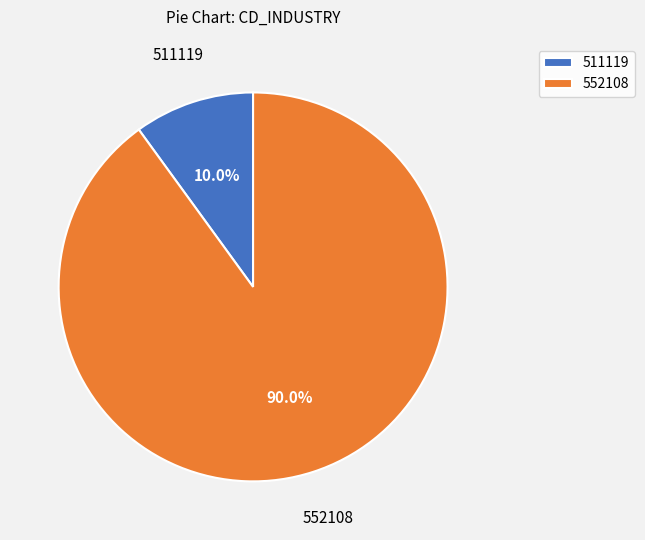

Count the number of slices in the pie.

2